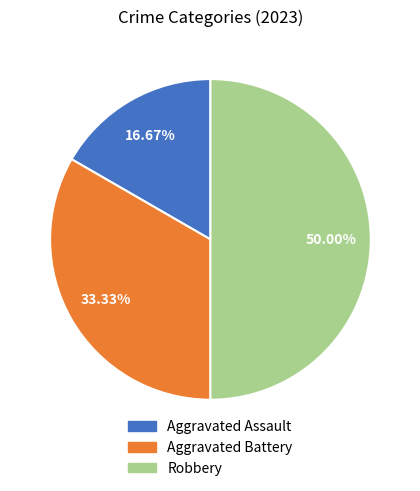

Which category has the smallest portion of the pie?

Aggravated Assault